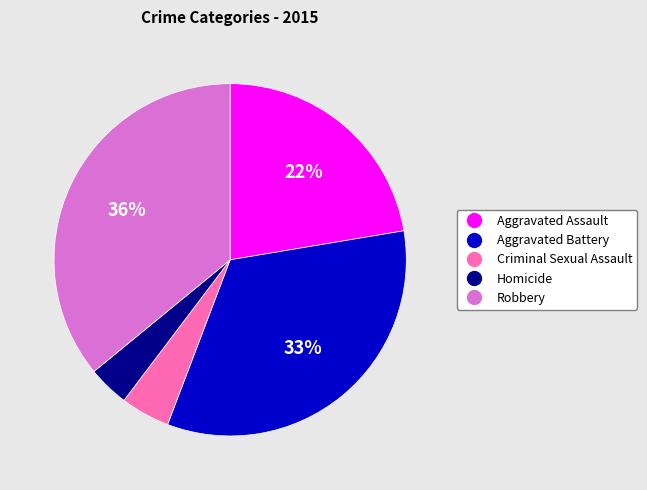

To the nearest percent, what percentage of the pie is Aggravated Battery?

33%